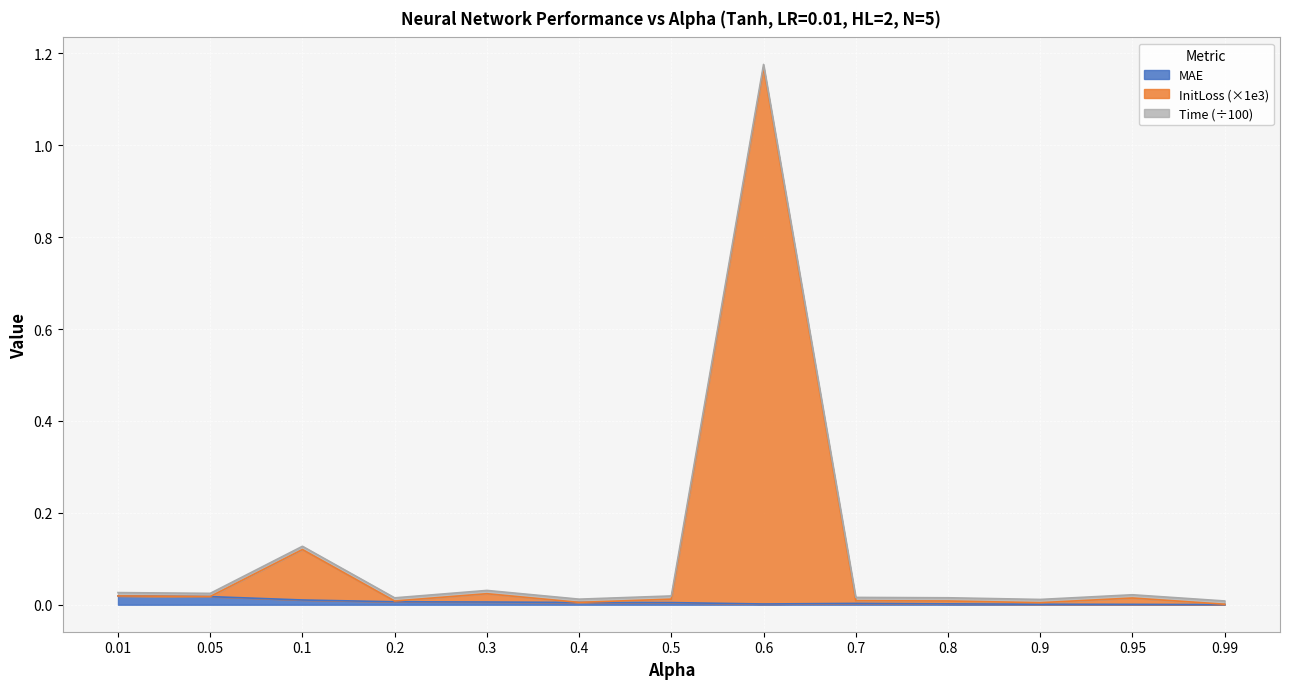

Which has a higher value, 0.7 or 0.4?

0.4